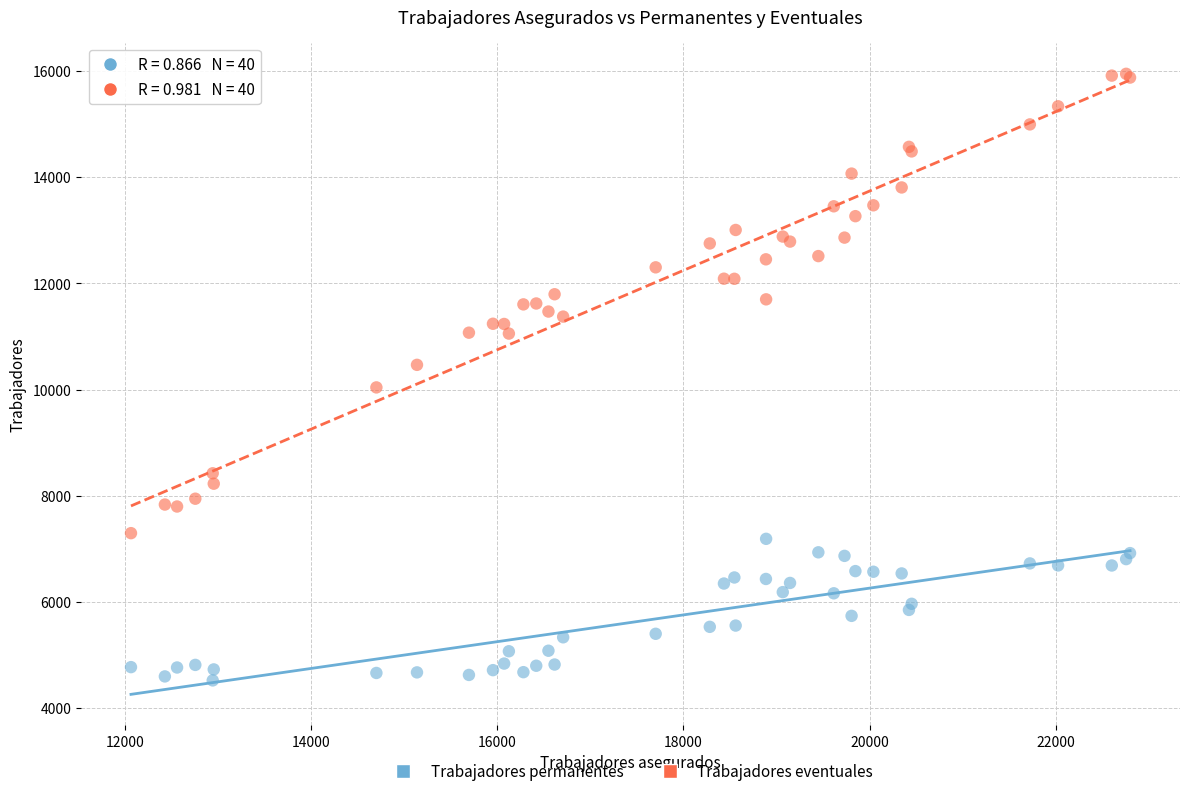

Which series contains the lowest Y value?

Trabajadores permanentes